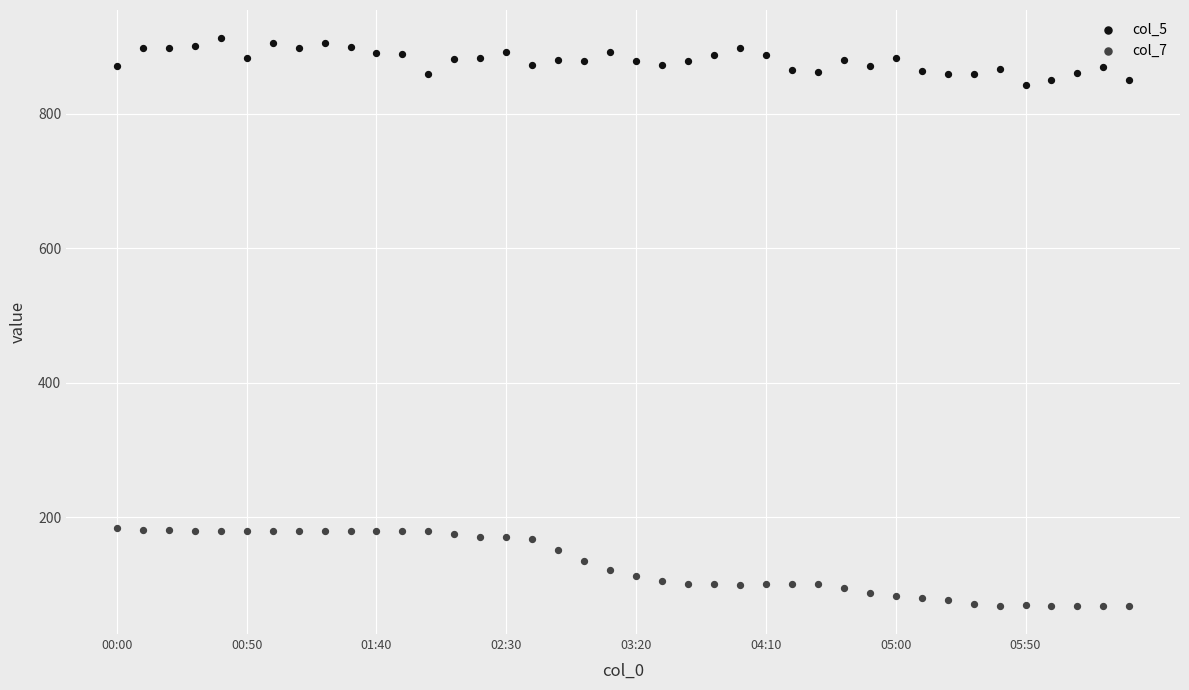

Which series contains the highest Y value?

col_5